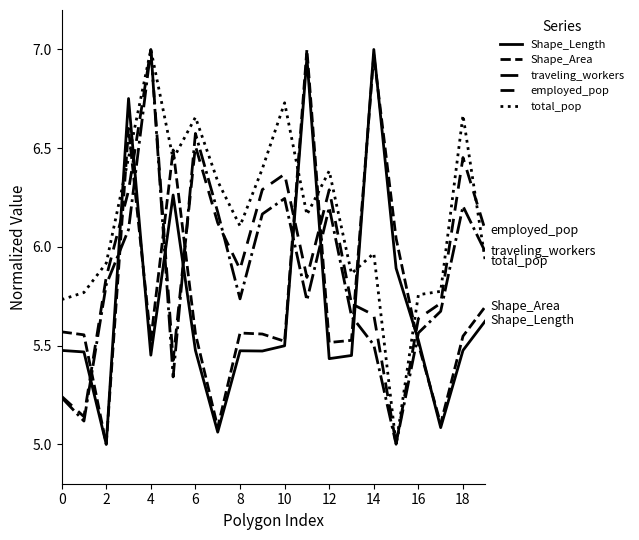

In employed_pop, how many points are lower than both neighbors (excluding endpoints)?

5